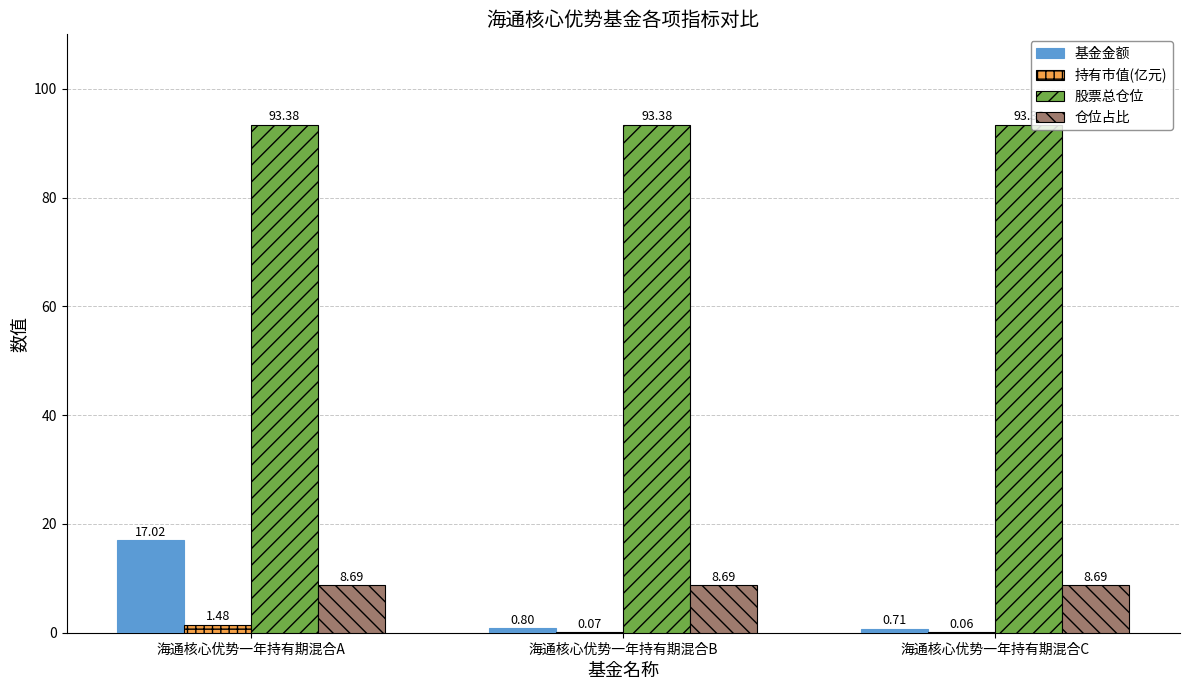

True or false: 基金金额 has a value of 17.0 at 海通核心优势一年持有期混合A.

True